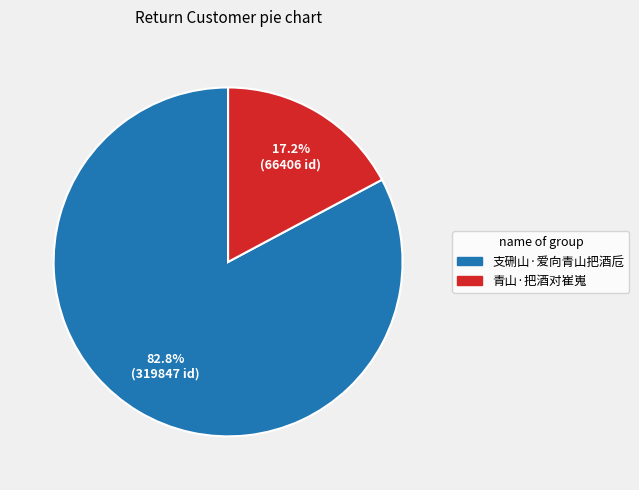

Is there any slice that represents more than half of the pie?

Yes